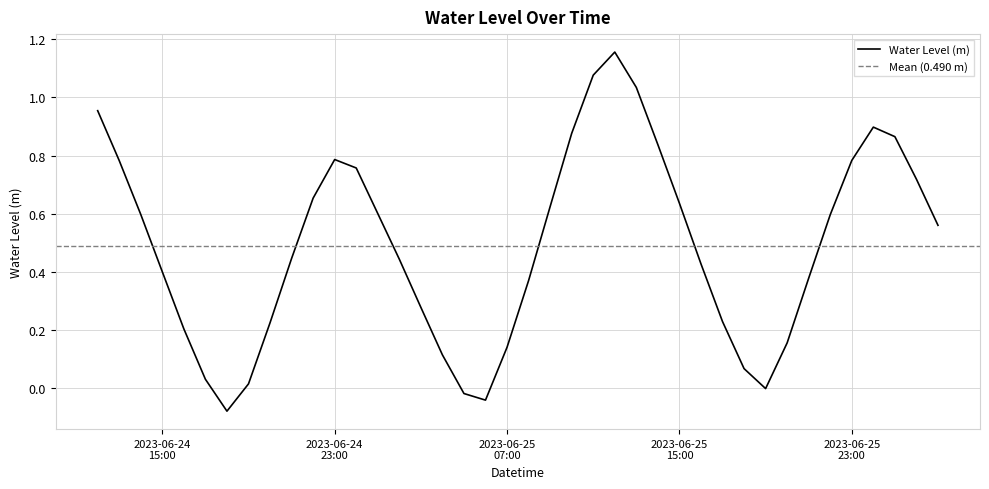

Reading left to right, list all the values displayed in this chart.

1.0	0.8	0.6	0.4	0.2	0.0	-0.1	0.0	0.2	0.4	0.7	0.8	0.8	0.6	0.4	0.3	0.1	-0.0	-0.0	0.1	0.4	0.6	0.9	1.1	1.2	1.0	0.8	0.6	0.4	0.2	0.1	-0.0	0.2	0.4	0.6	0.8	0.9	0.9	0.7	0.6